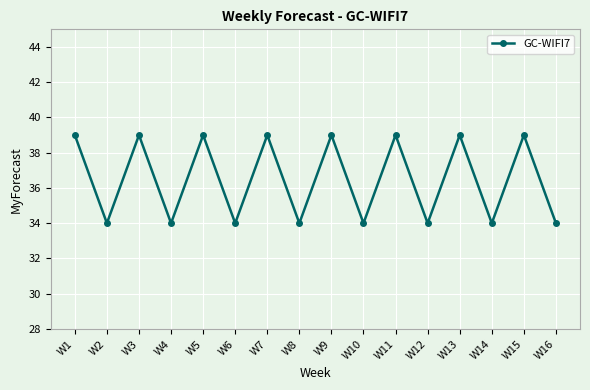

How many values are below 39?

8